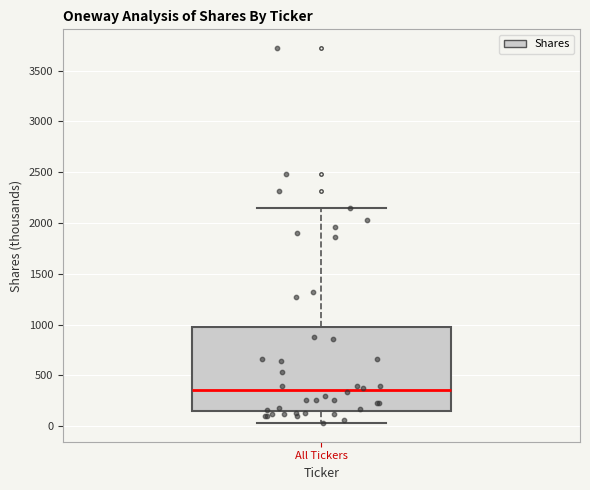

Read this box plot against the y-axis: the position of the median line, the range covered by the box, and the ends of both whiskers. The values are not printed on the chart, so give them approximately, as read against the axis.

median 350, box 150 to 950, whiskers 50 to 2150